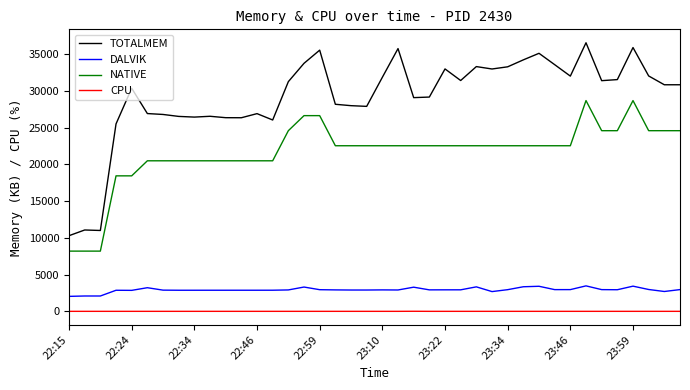

What is the difference between the maximum and minimum values in the TOTALMEM series?

26246.0